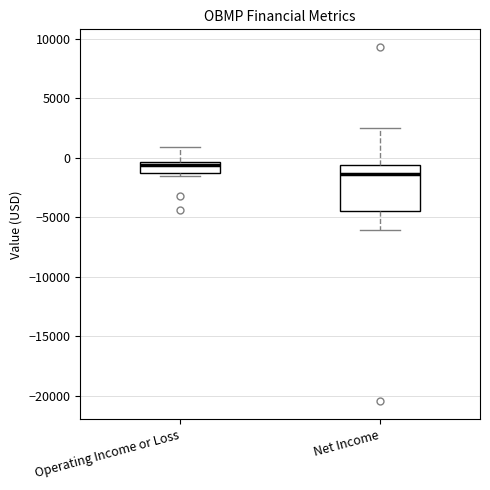

Which box's median line is the lowest?

Net Income